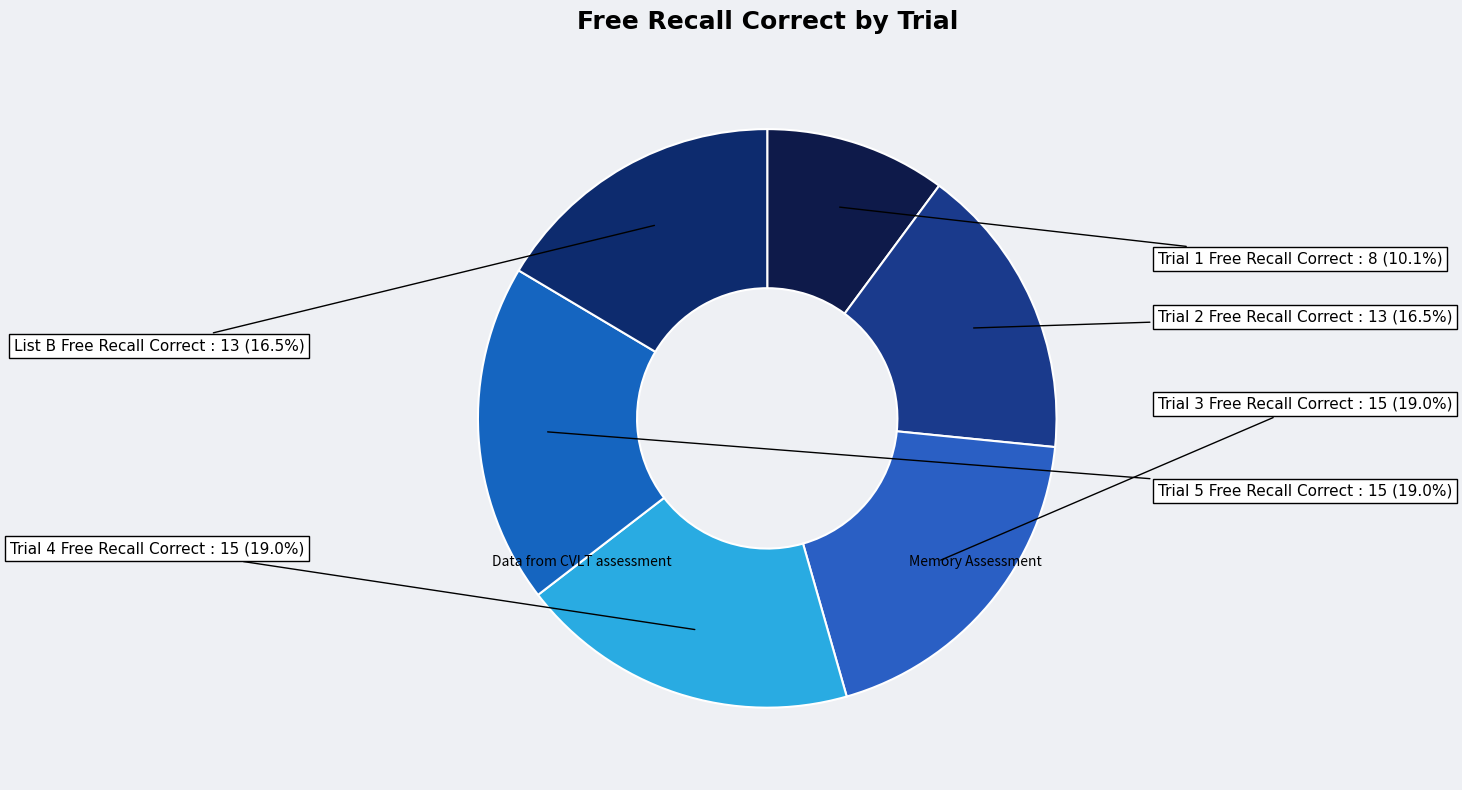

Approximately how many times larger is the value at Trial 2 Free Recall Correct compared to Trial 3 Free Recall Correct?

0.9